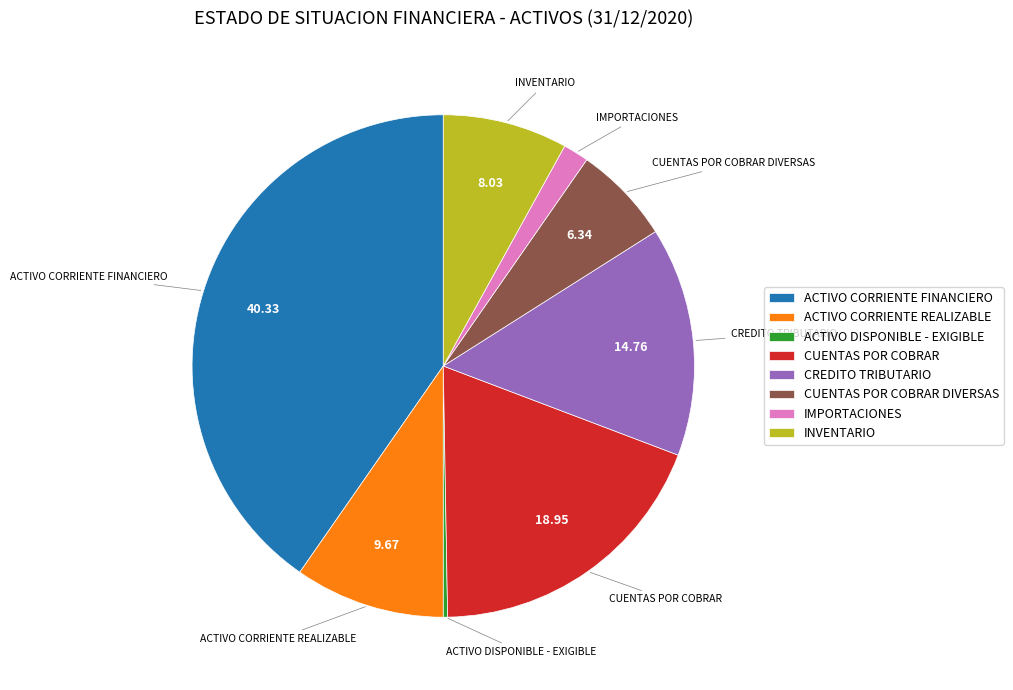

Between CUENTAS POR COBRAR DIVERSAS and ACTIVO CORRIENTE REALIZABLE, which is larger?

ACTIVO CORRIENTE REALIZABLE